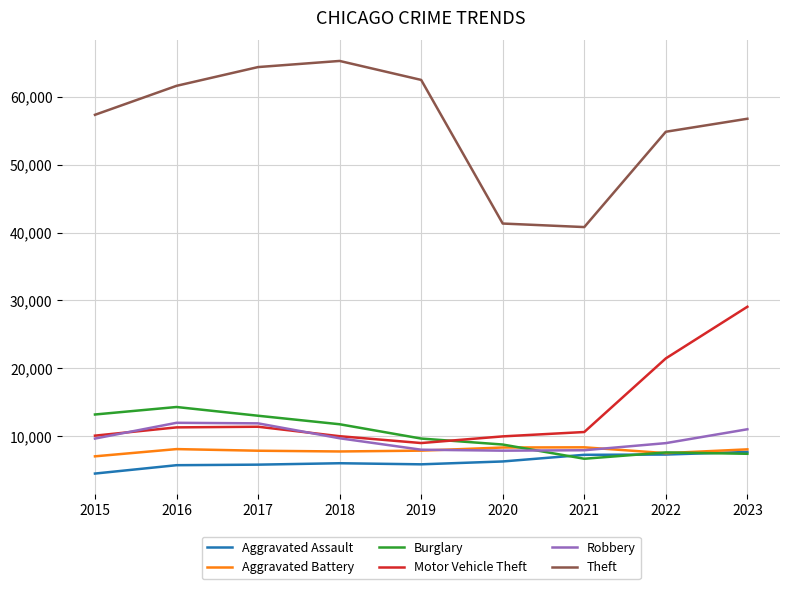

Which category has the lowest value in the Aggravated Assault series?

2015